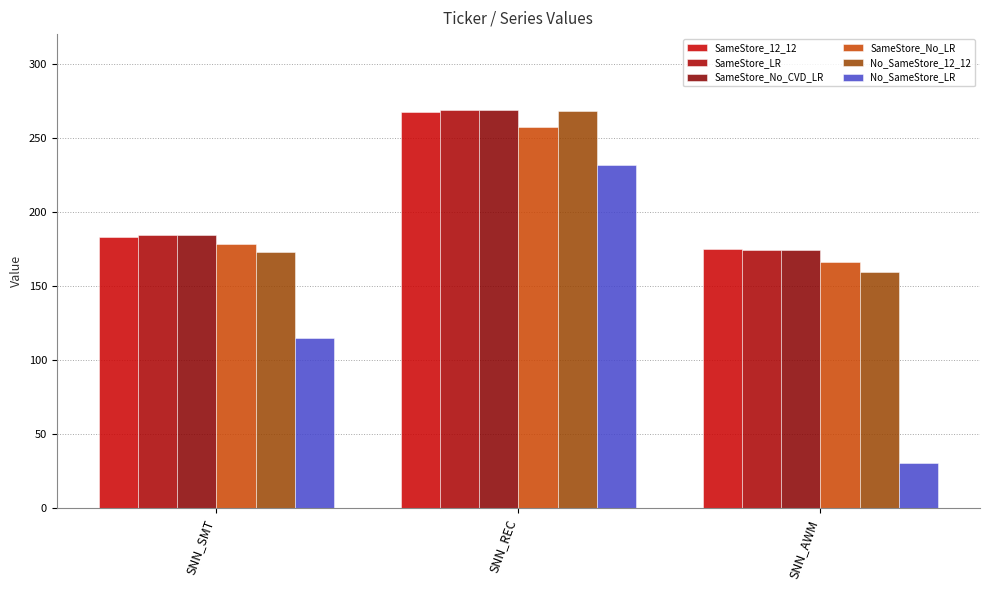

What is the difference between the highest and lowest values at SNN_AWM?

144.3